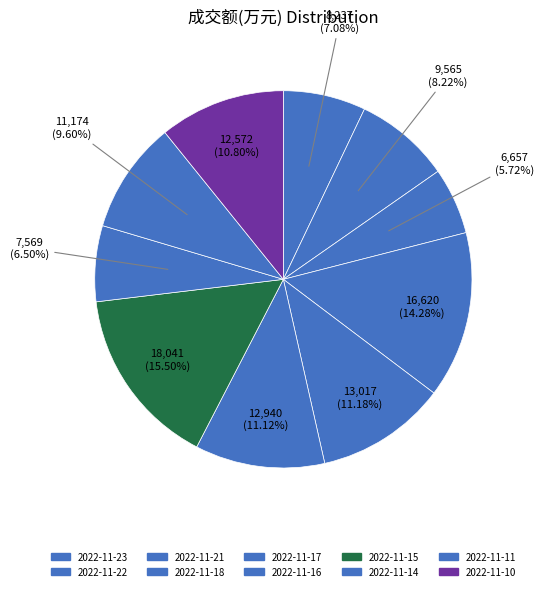

To the nearest percent, what portion does 2022-11-18 represent?

14%